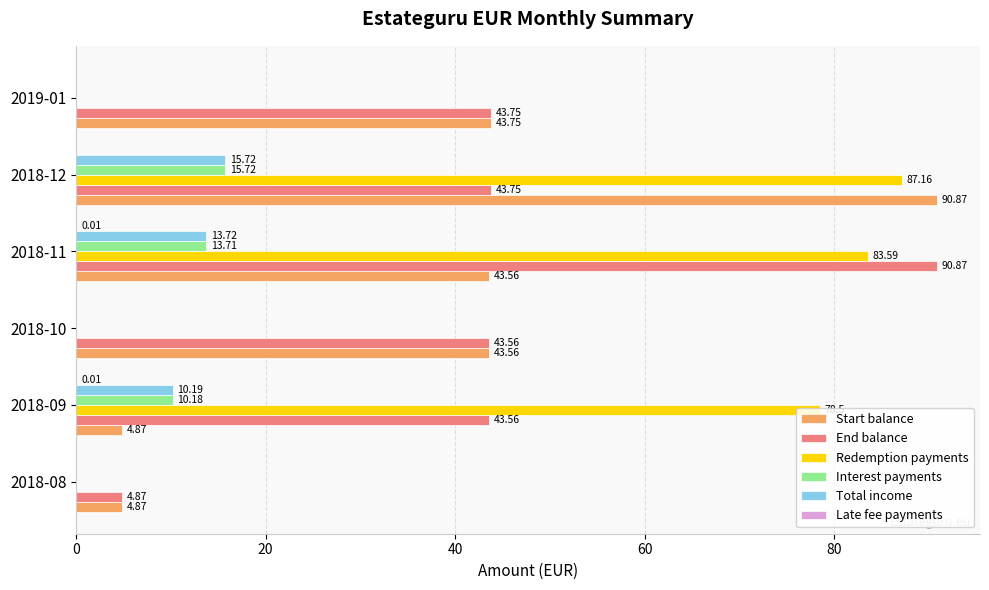

What is the sum of the End balance values at 2018-12 and 2018-11?

134.6